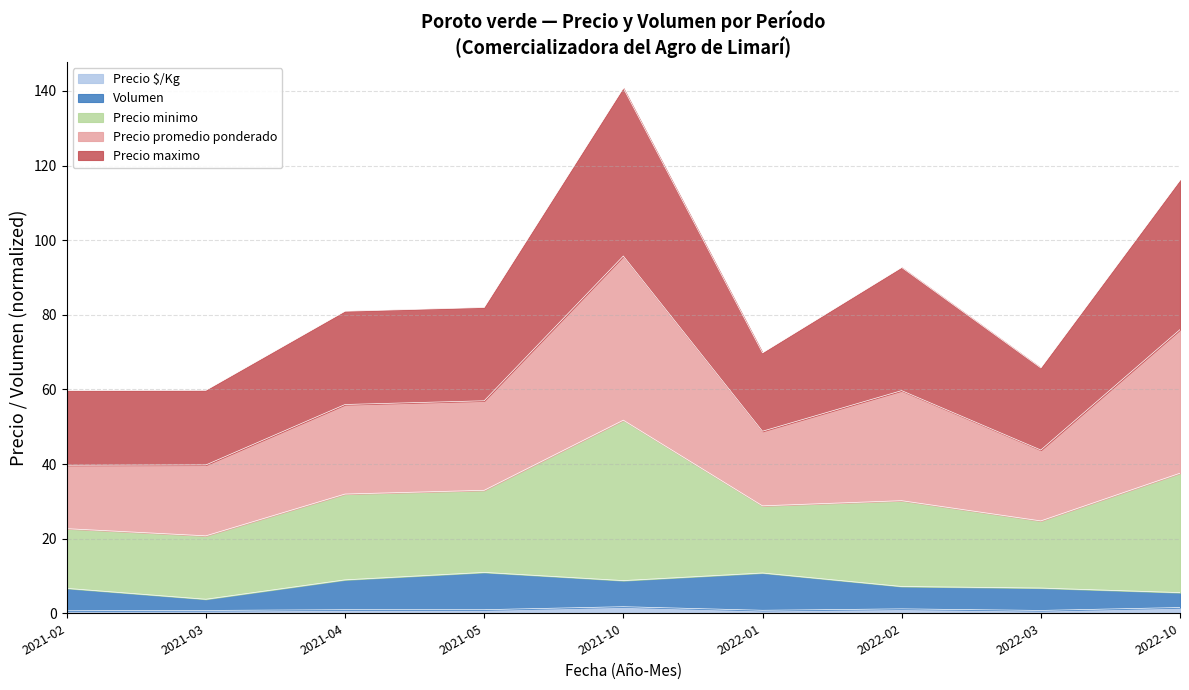

What are all the series names shown in the legend?

Precio $/Kg, Volumen, Precio minimo, Precio promedio ponderado, Precio maximo